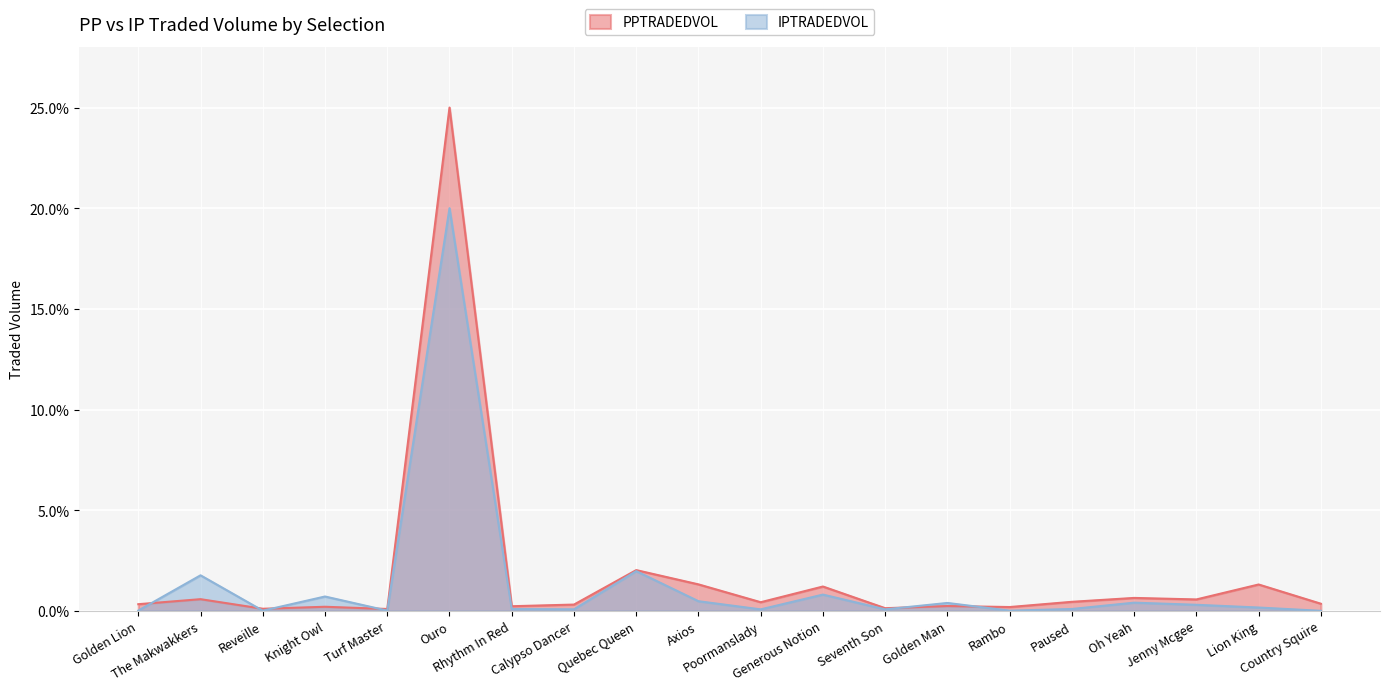

The value of IPTRADEDVOL at Golden Lion is 0.0. True or false?

True